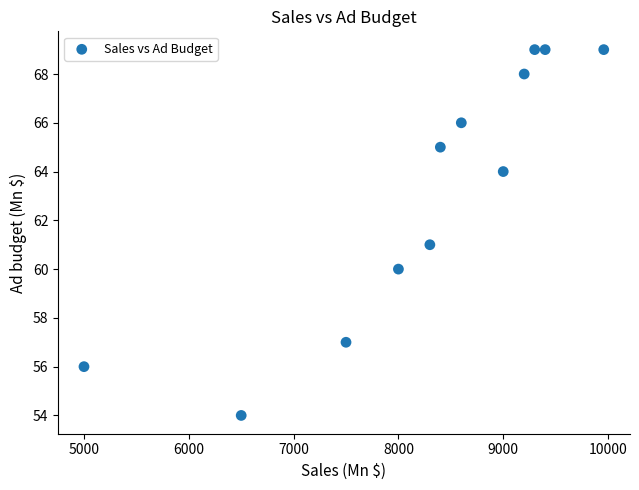

What is the range of X values (max minus min)?

4959